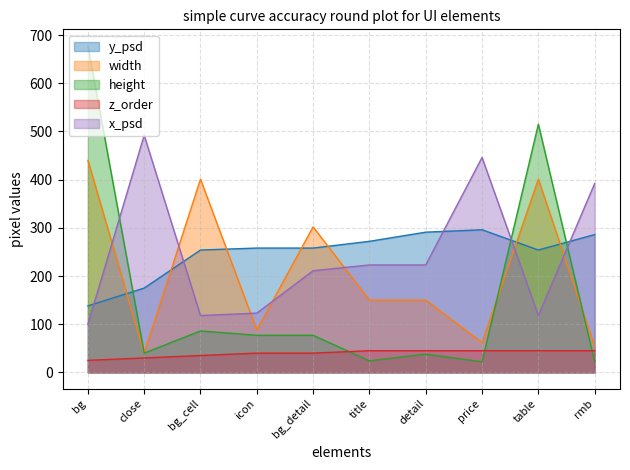

What is the average value of the x_psd series?

245